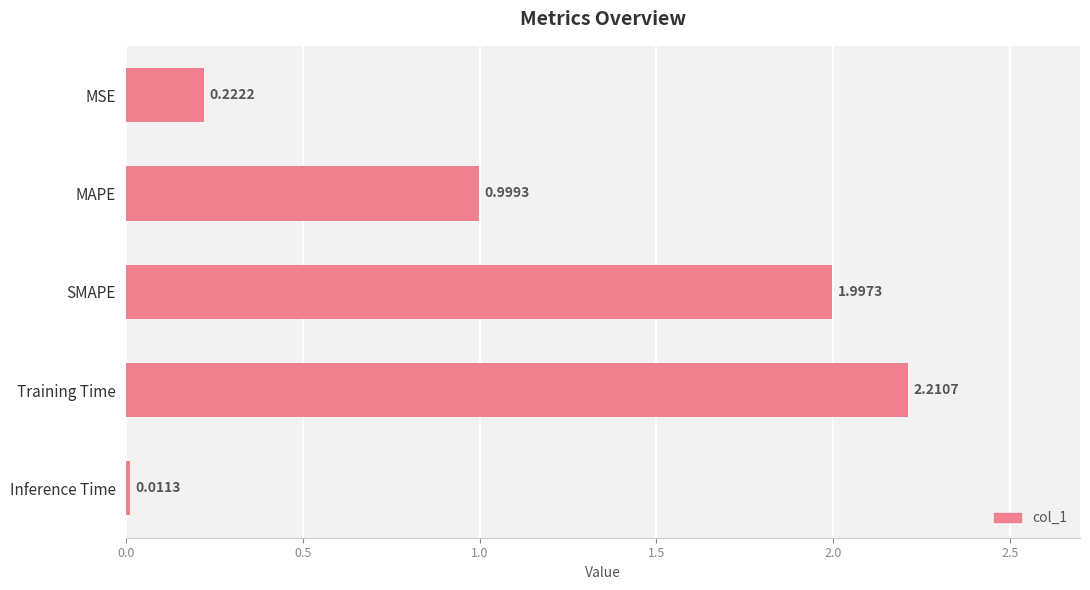

Which label corresponds to the largest value in the chart?

Training Time